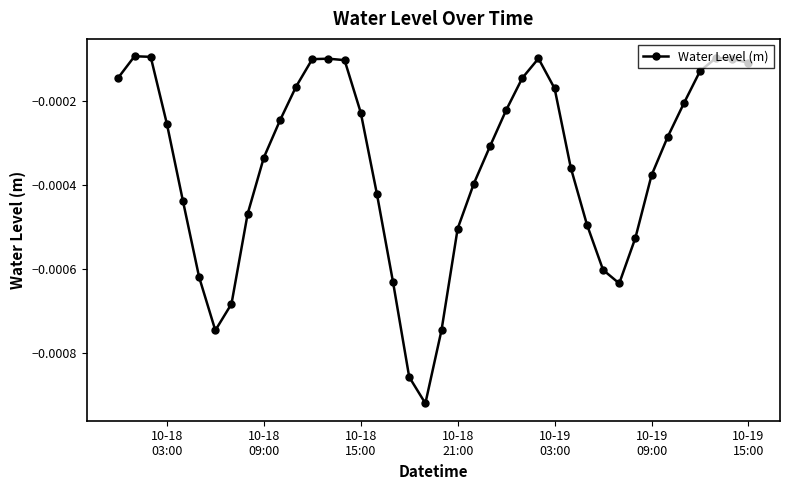

How many lines are shown in the chart?

1